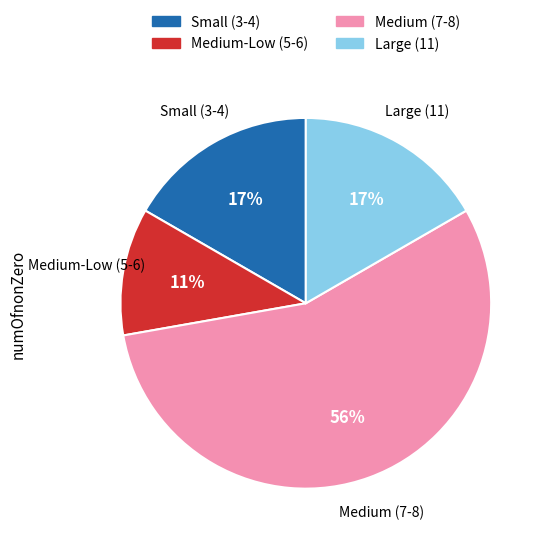

How many slices are in this pie chart?

4